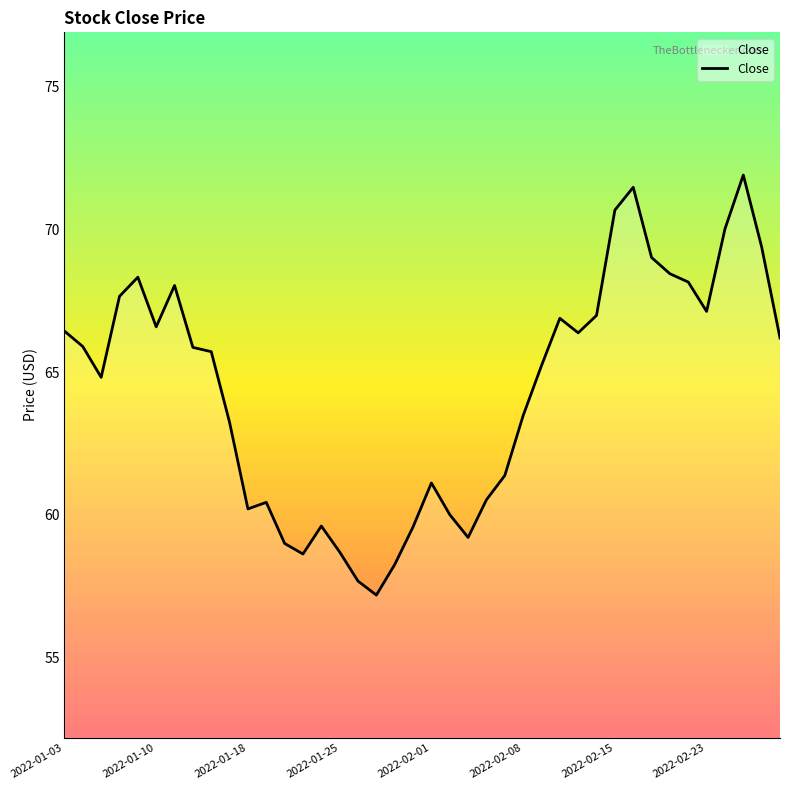

How many lines are shown in the chart?

1